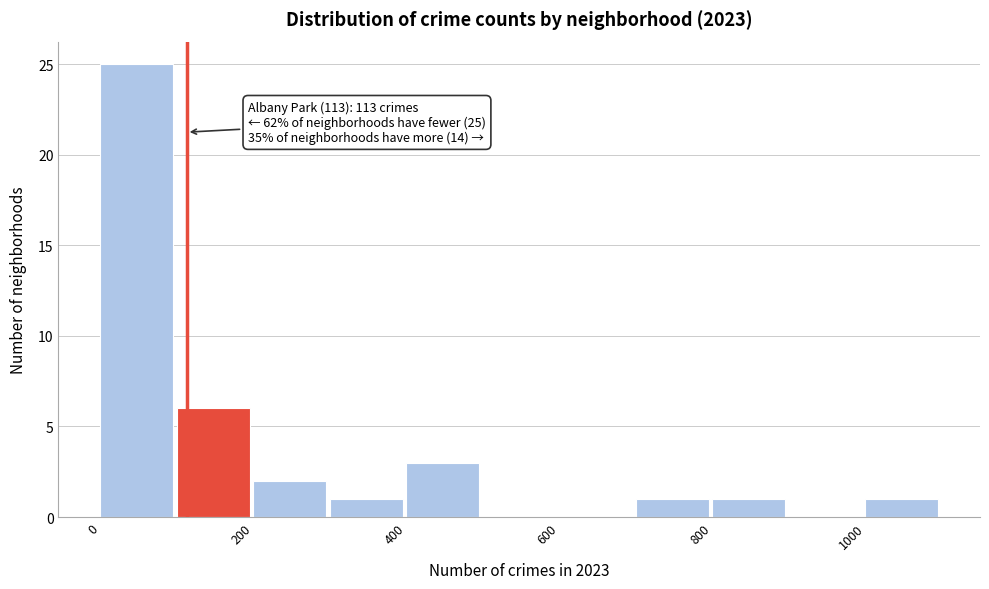

Over which range of the x-axis is the bar tallest?

0 to 100